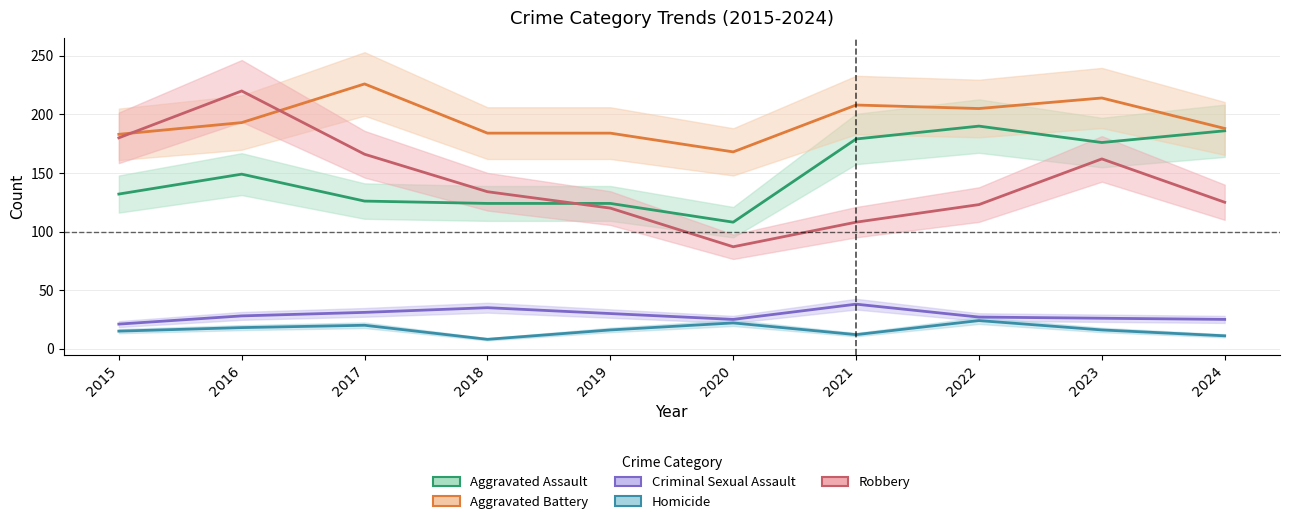

How many categories are shown in the chart?

10